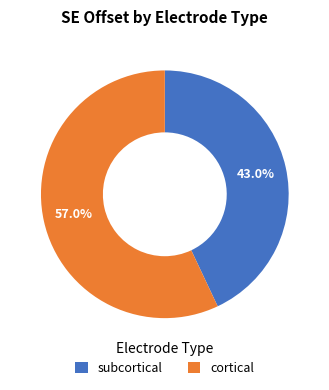

Between subcortical and cortical, which is larger?

cortical